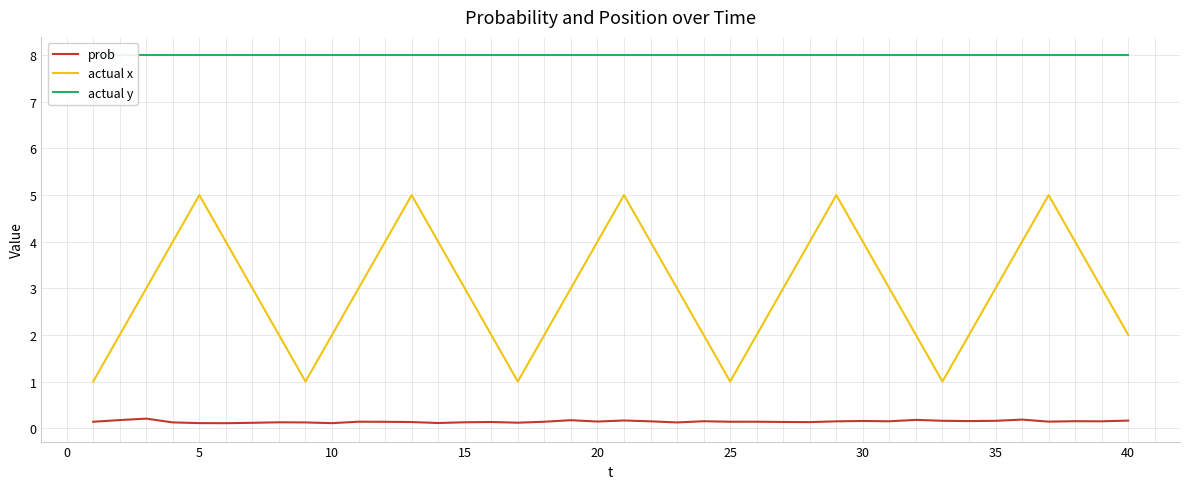

True or false: actual x and prob cross at least once.

False